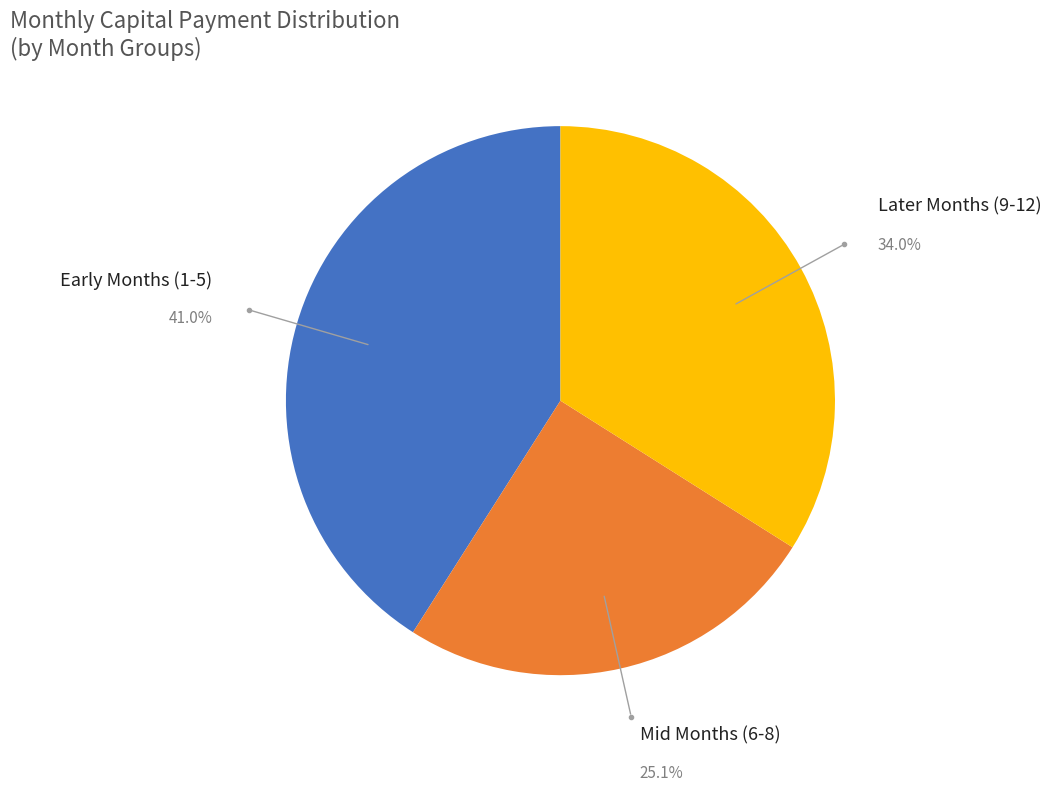

Does any single category account for the majority?

No